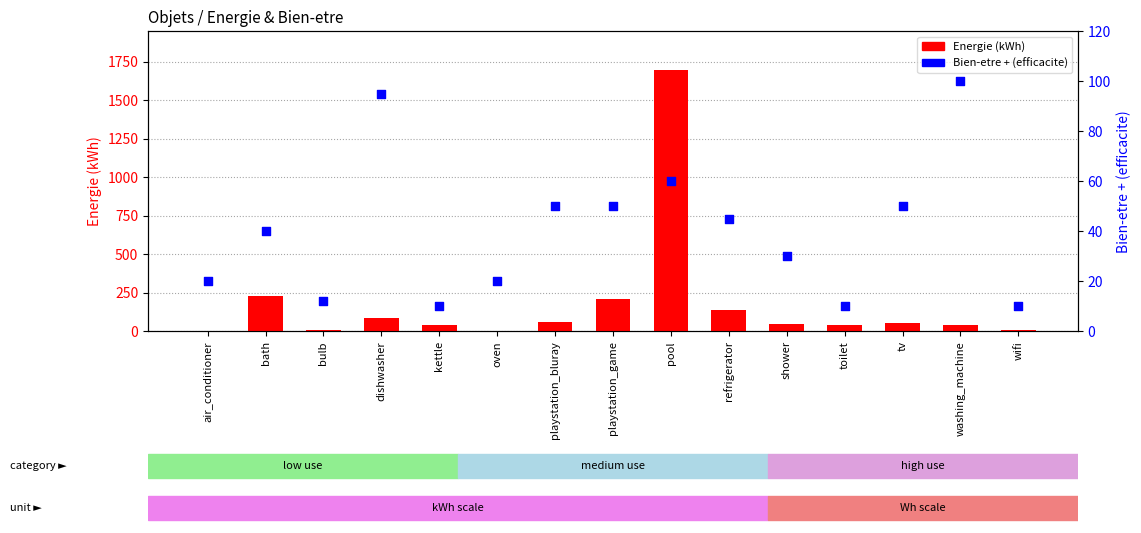

Which series has the widest spread of Y values?

Energie (kWh)